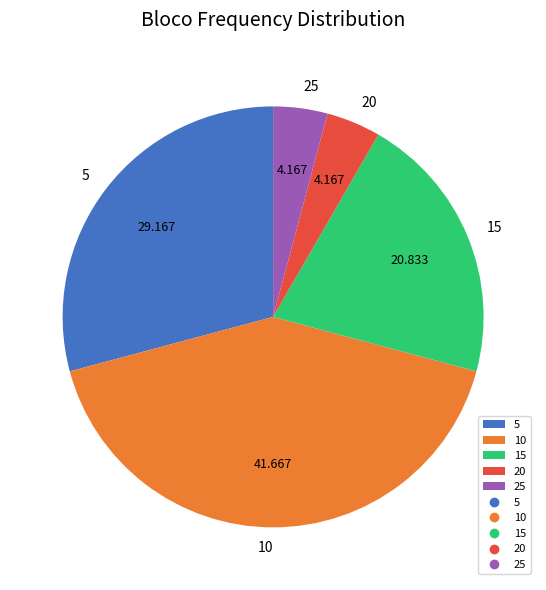

Does 5 represent more than half of the total?

No